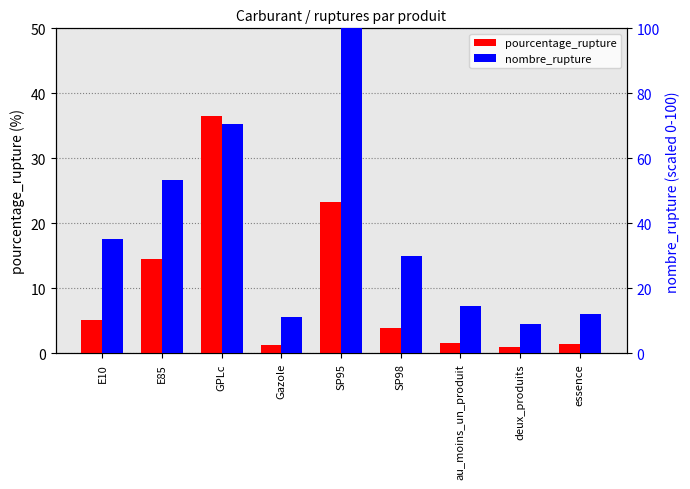

Is the value of pourcentage_rupture at E85 greater than the value of nombre_rupture at deux_produits?

Yes